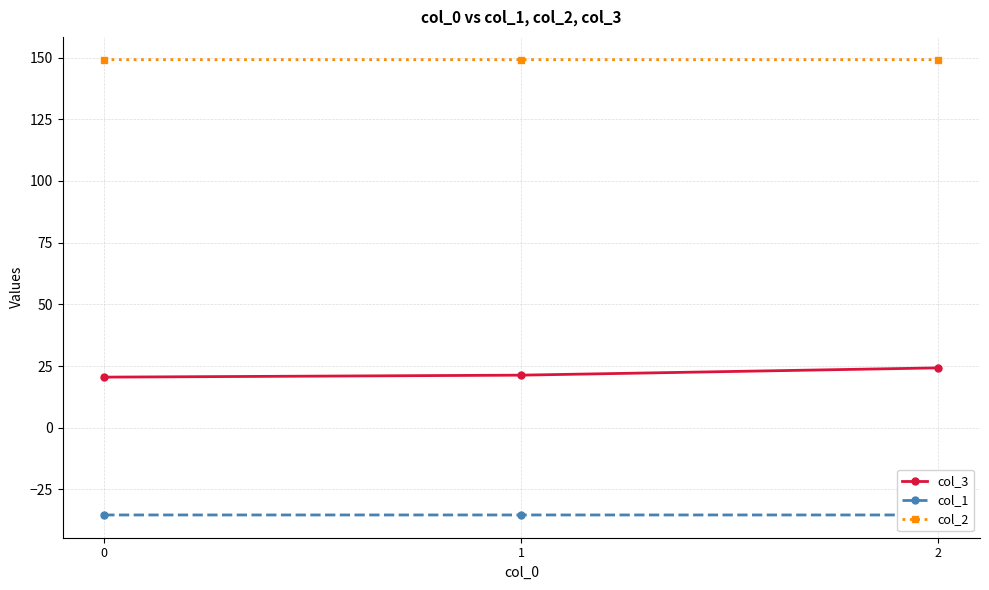

How many distinct data groups are displayed?

3